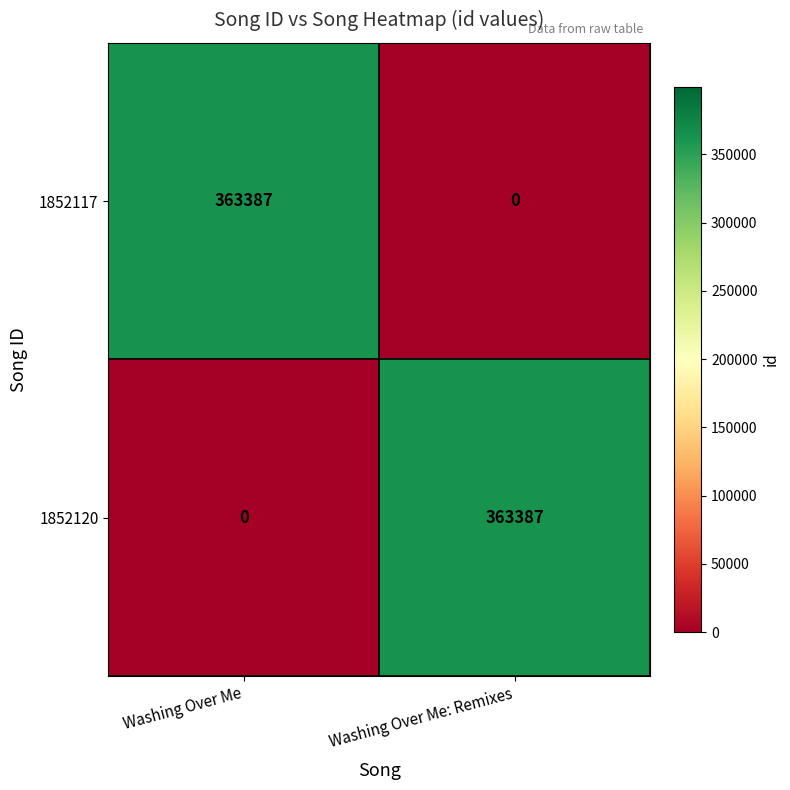

What is the difference between the 1852120 values at Washing Over Me and Washing Over Me: Remixes?

363387